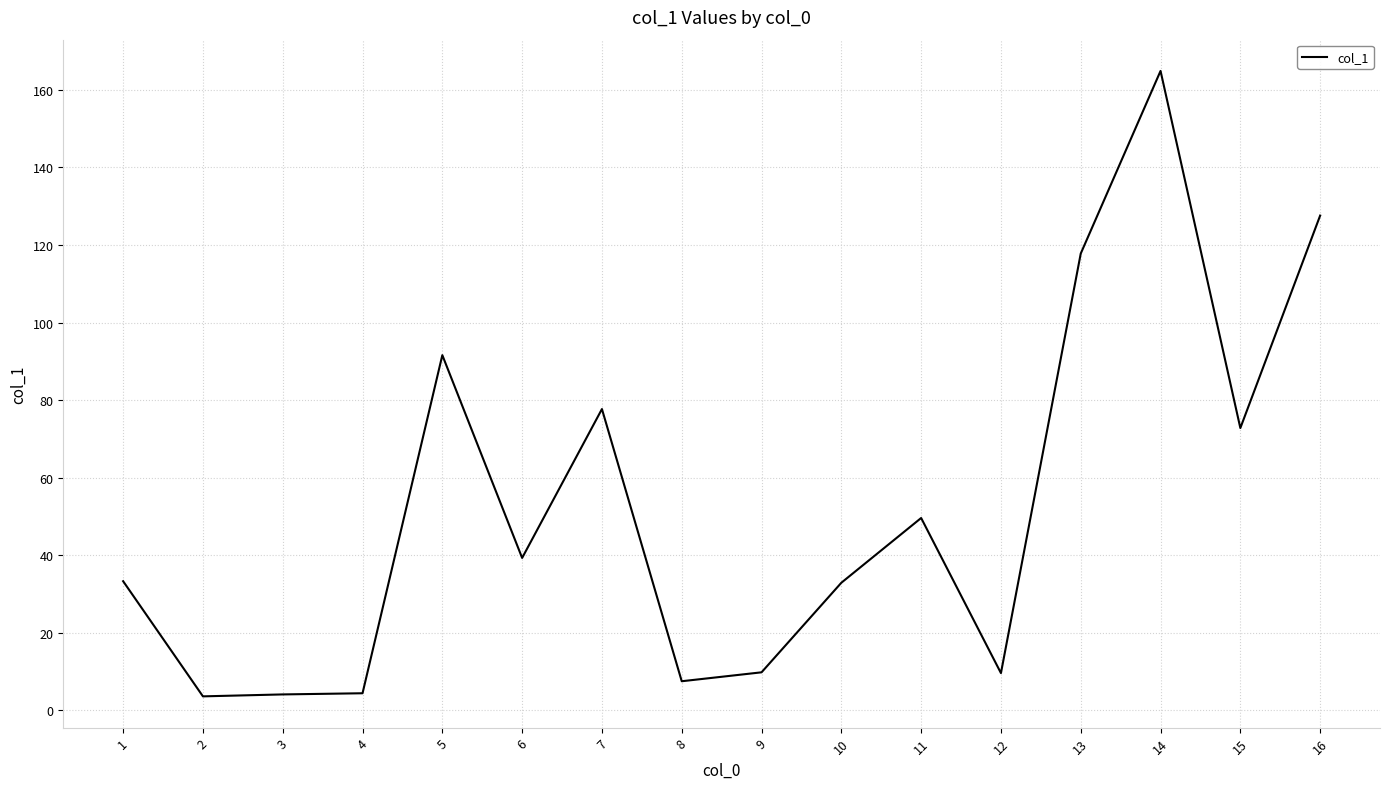

What is the maximum value shown in the chart?

164.9